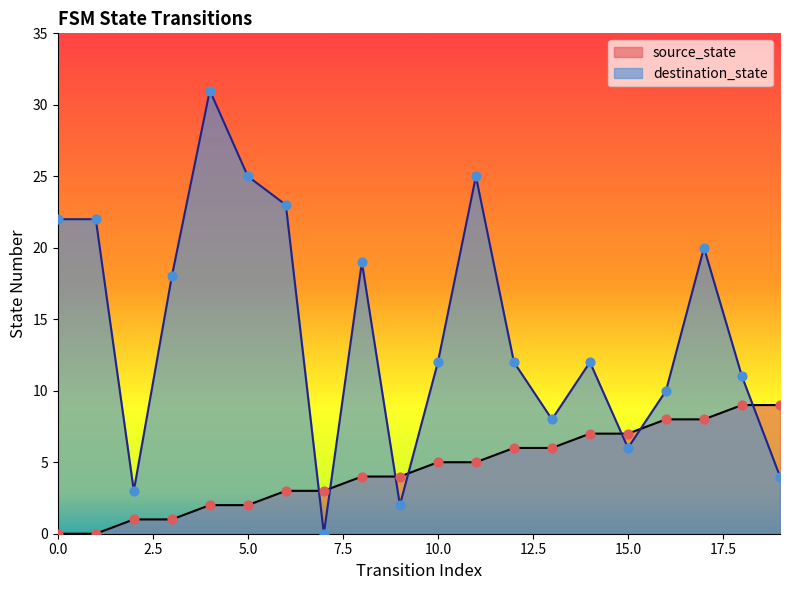

Which series has the largest Y range (max minus min)?

destination_state